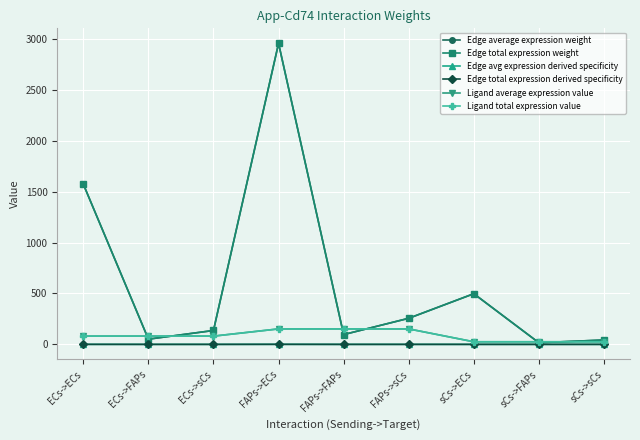

Does the chart have visible grid lines?

Yes